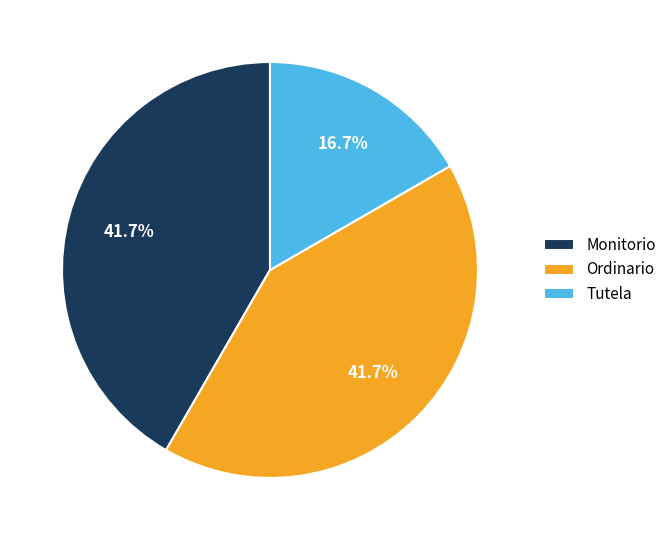

To the nearest percent, what is the difference between the largest and smallest slice percentages?

25%